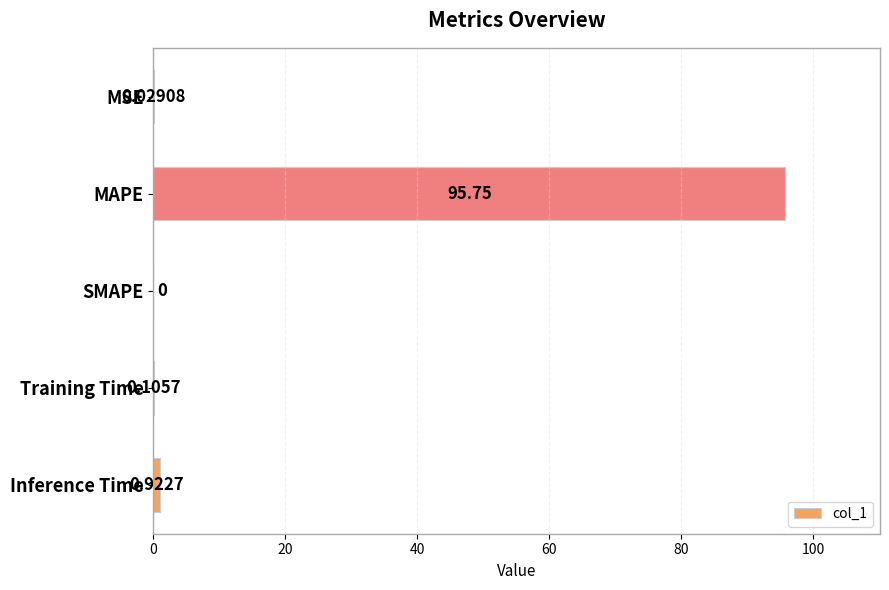

What is the sum of all values?

96.8